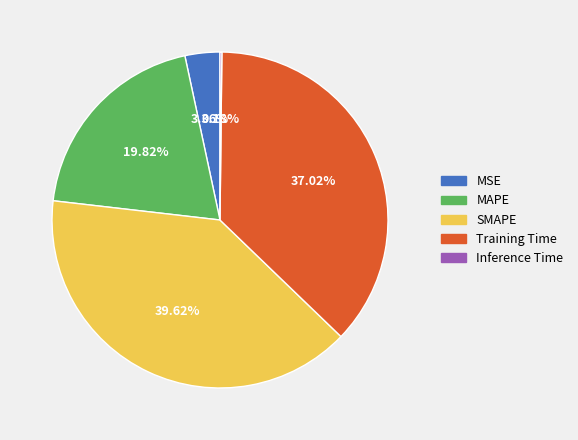

To the nearest percent, what is the difference between the Training Time and MAPE slice percentages?

17%